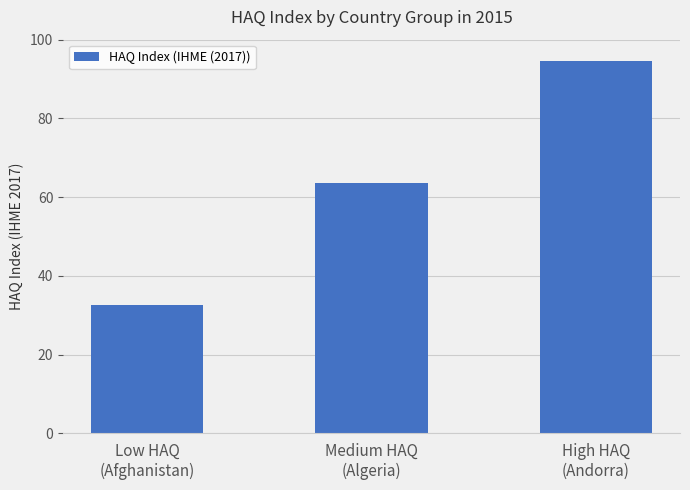

What is the difference between the values at Low HAQ
(Afghanistan) and High HAQ
(Andorra)?

62.1